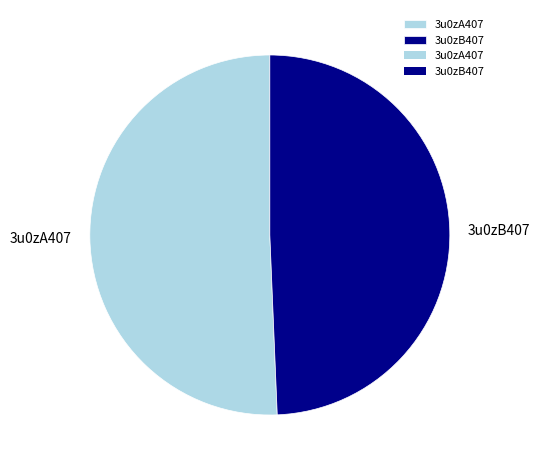

Combined, do 3u0zB407 and 3u0zA407 account for over 50%?

Yes